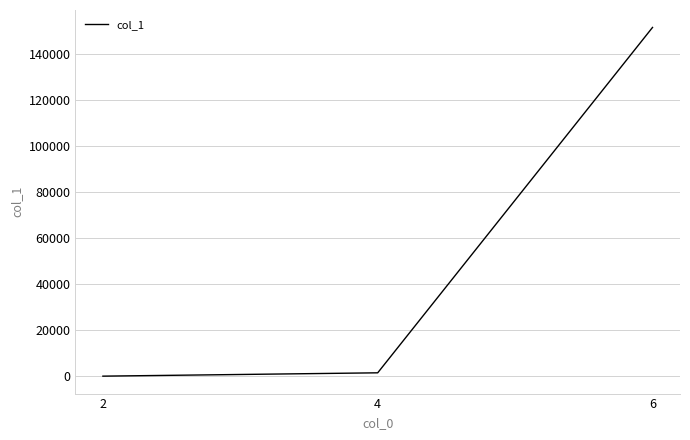

Which label corresponds to the smallest value in the chart?

2